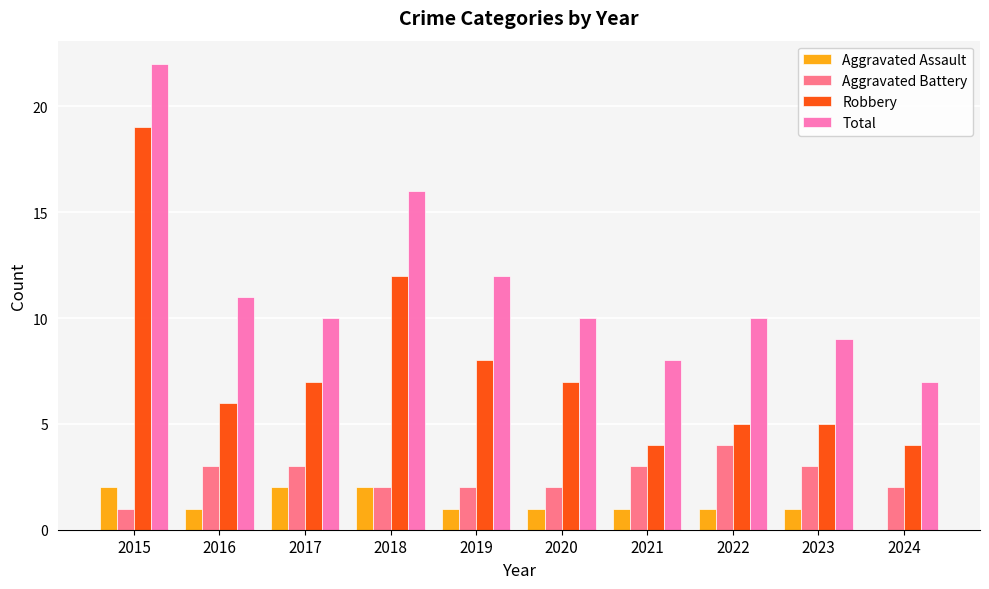

At which category is the sum across all series the highest?

2015